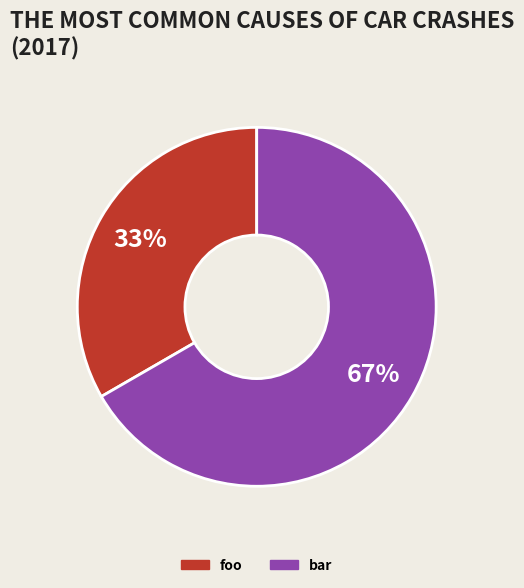

Combined, do bar and foo account for over 50%?

Yes